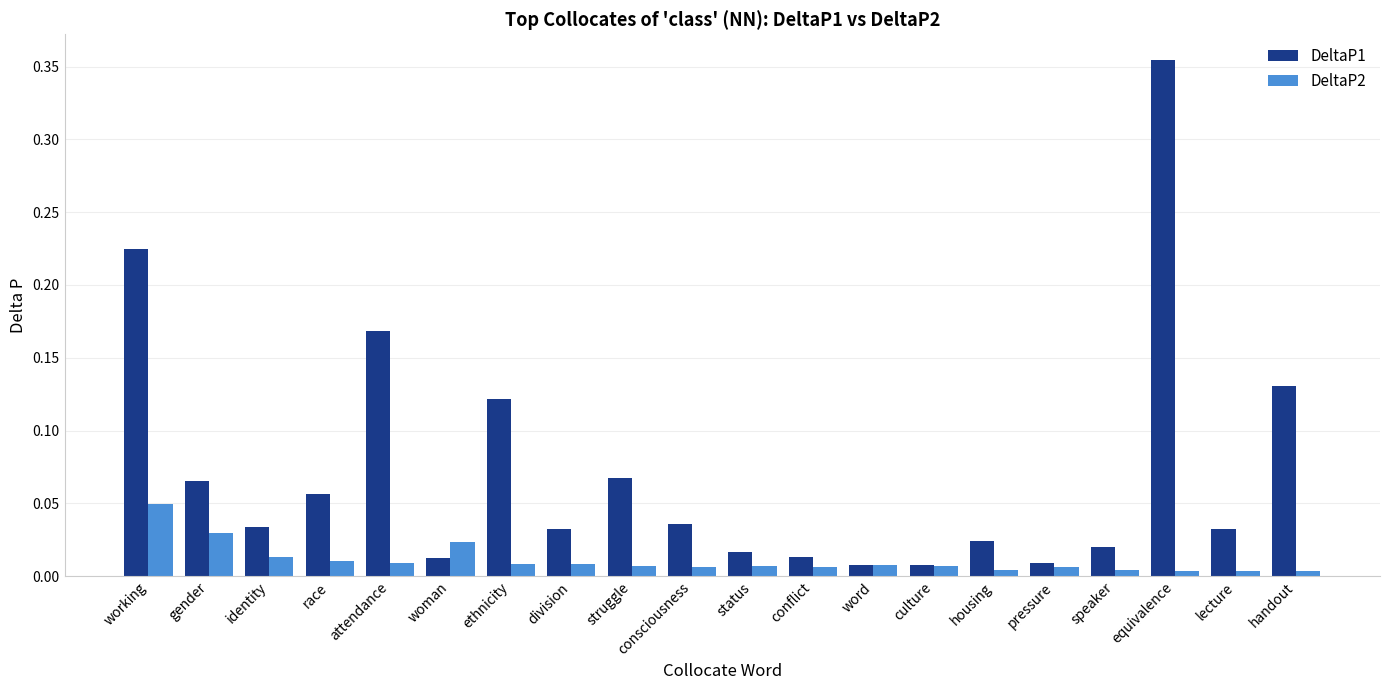

What is the label of the 12th bar from the left?

conflict